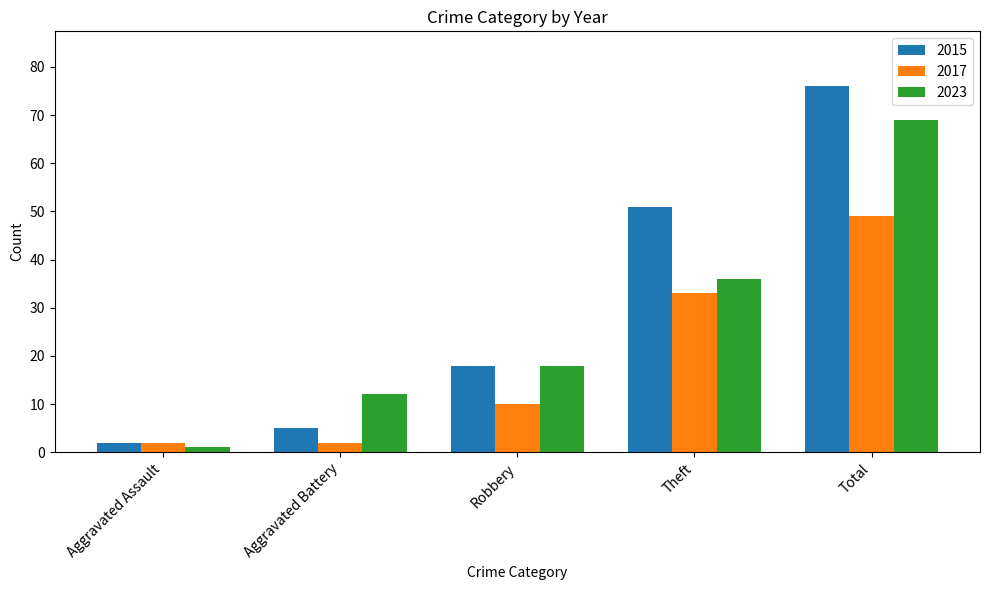

How many bars are there in total?

15